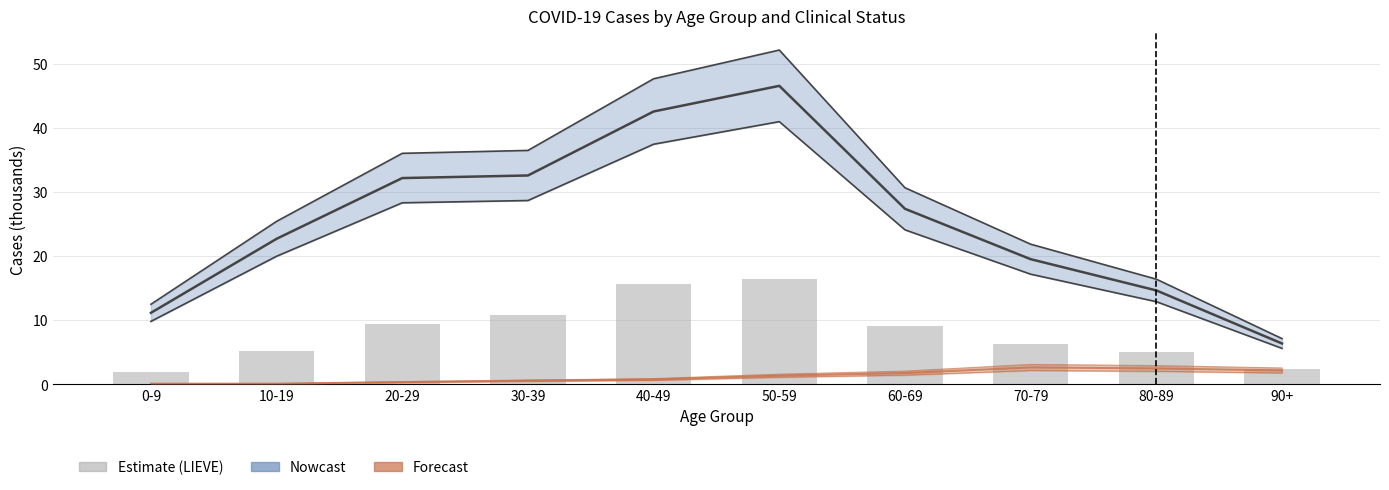

What is the change in value from 10-19 to 50-59?

+11.2